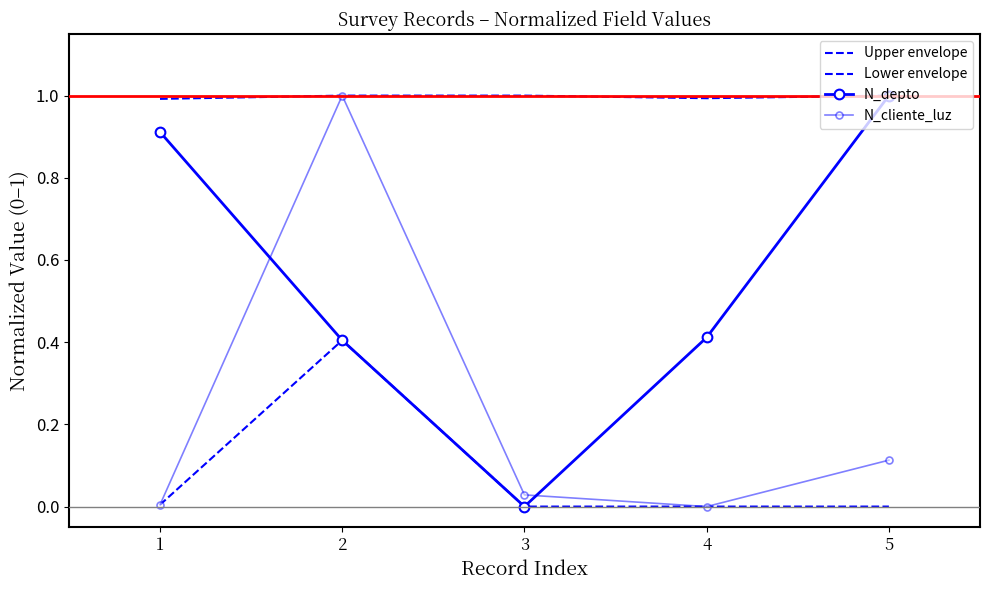

True or false: Upper envelope and N_depto cross at least once.

False